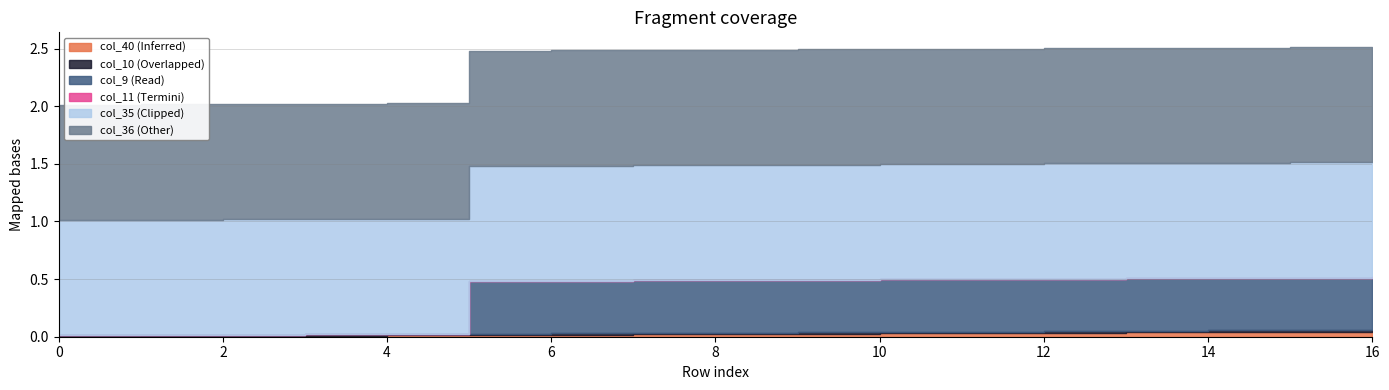

What is the maximum value shown in the chart?

1.0